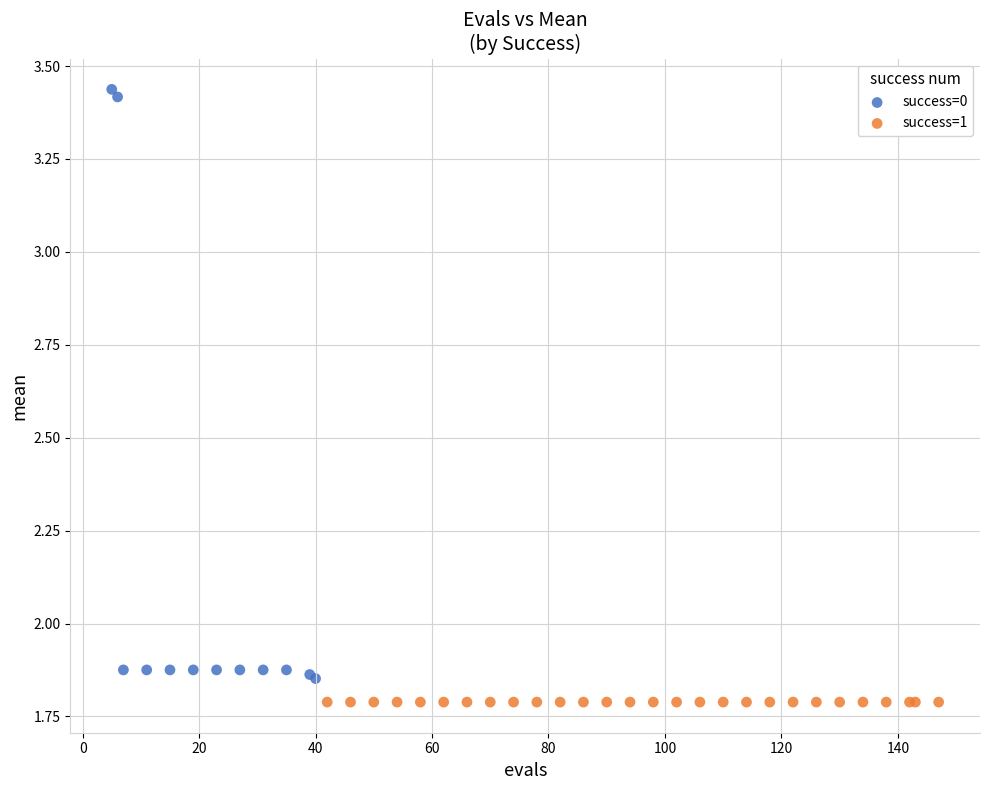

Which series contains the highest Y value?

success=0